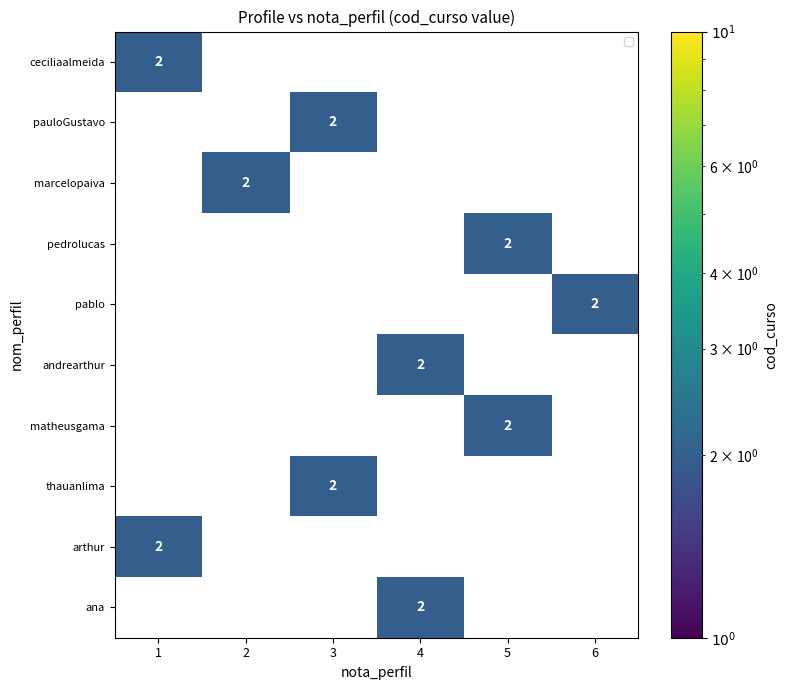

The ana series shows 2 at 4. True or false?

True